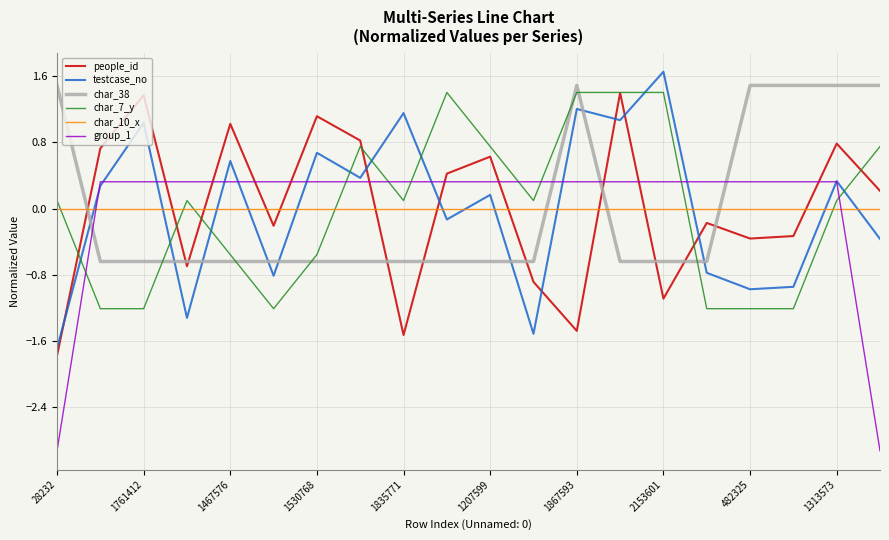

What is the greatest value displayed?

1.7